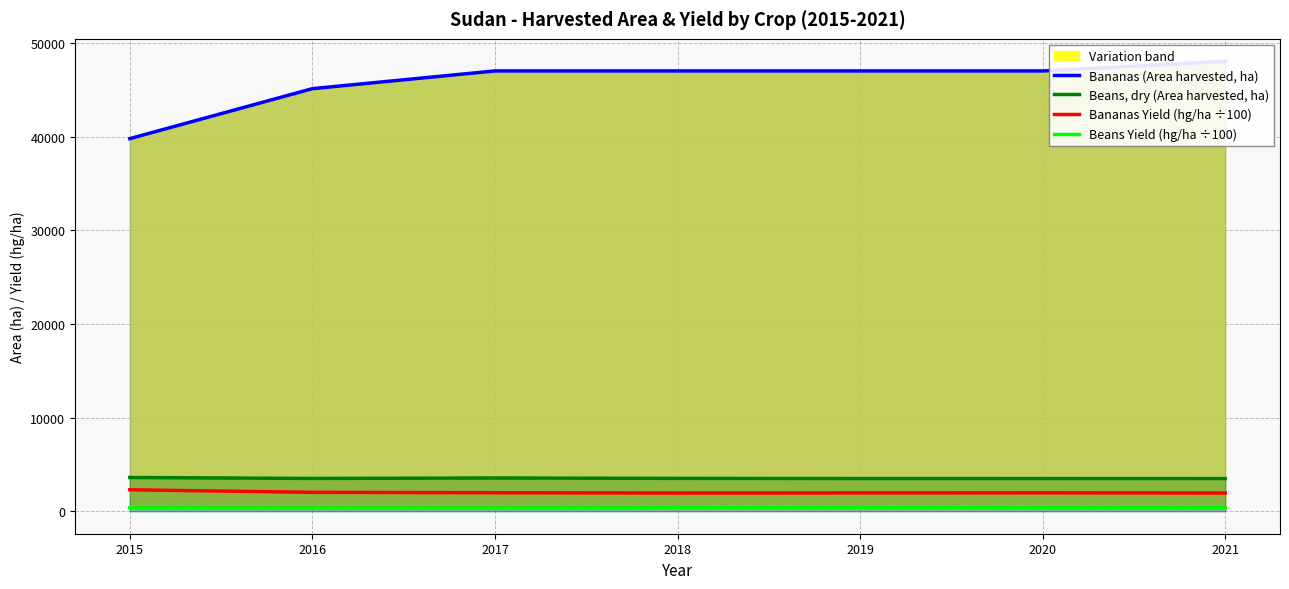

How many lines are shown in the chart?

4